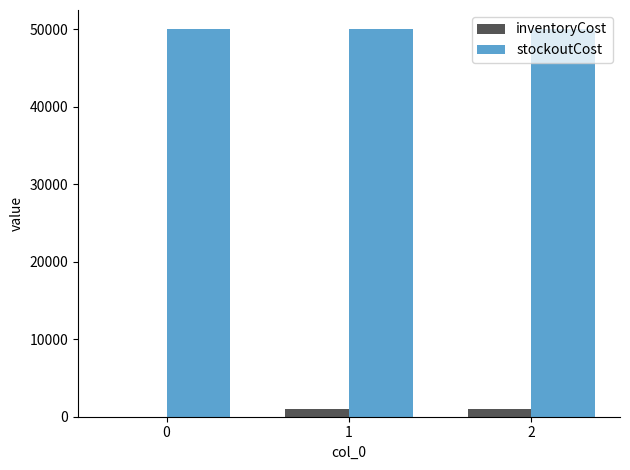

Which series has the widest spread of values?

inventoryCost